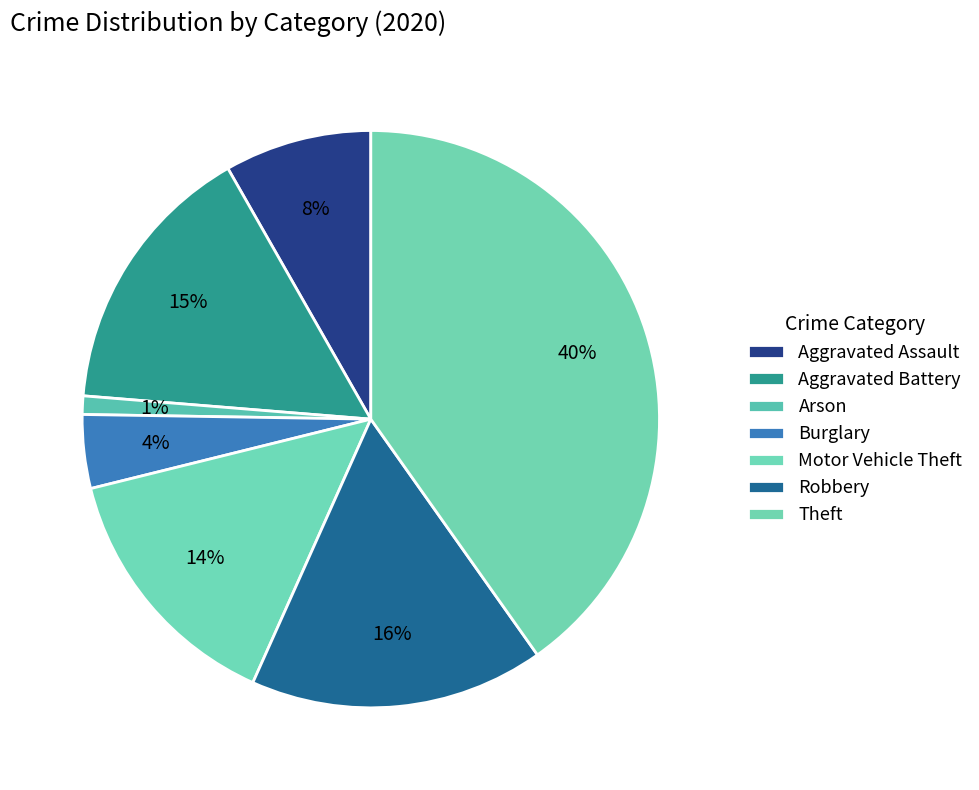

To the nearest percent, what is the combined percentage of Arson and Motor Vehicle Theft?

15%